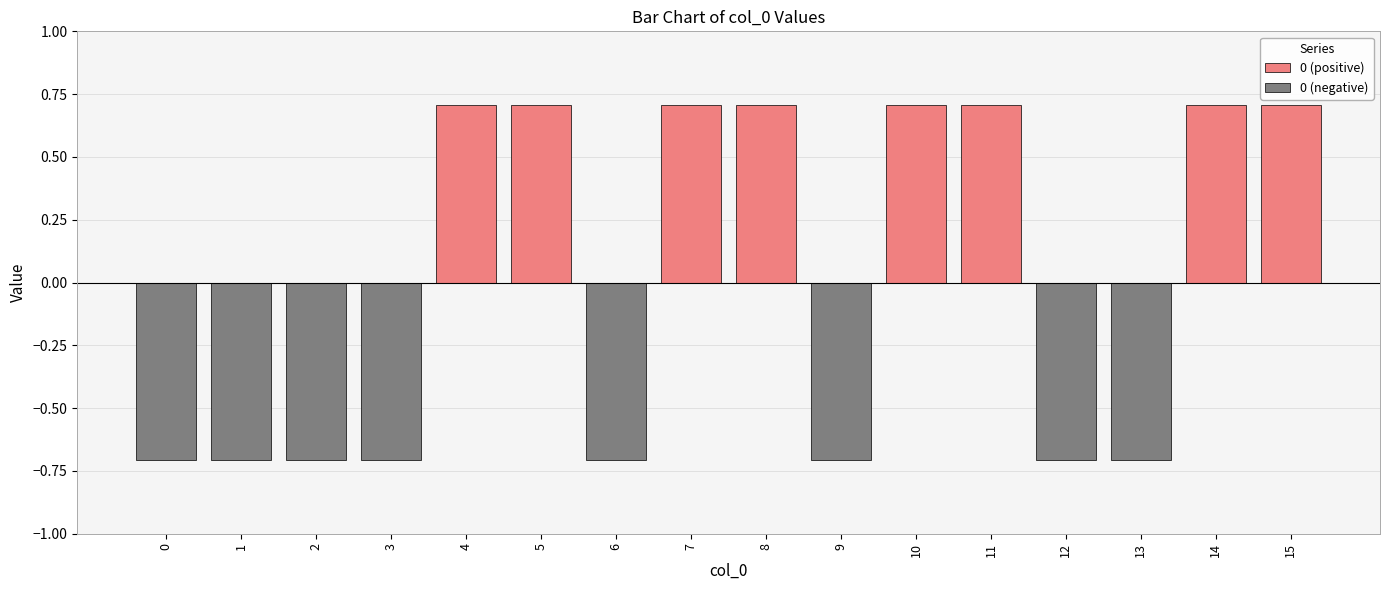

What is the total value across all series at 7?

0.7